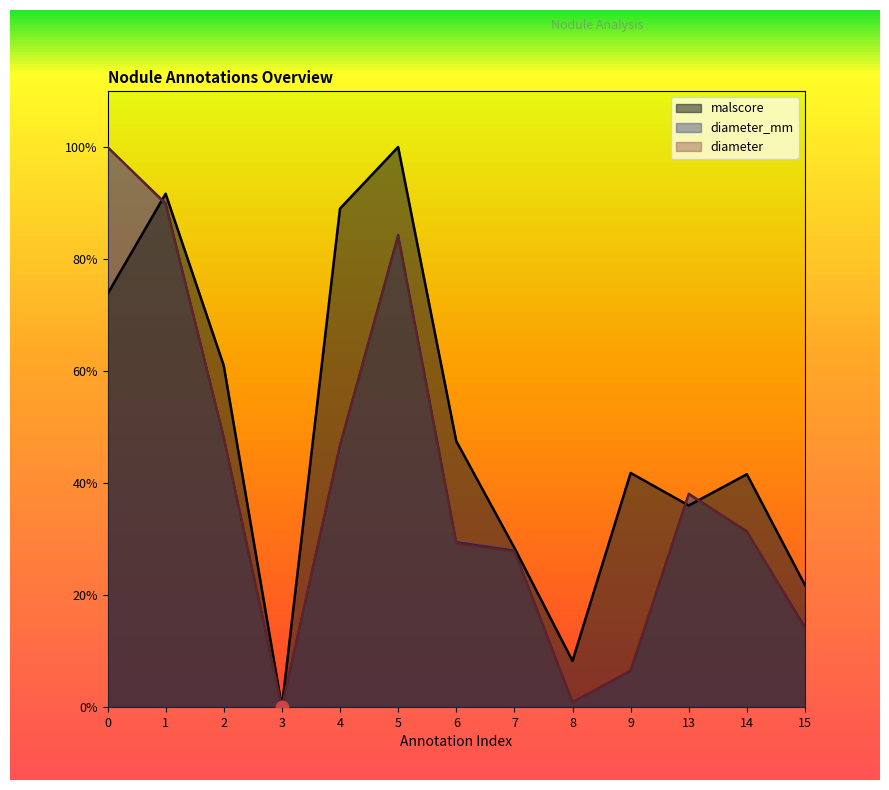

Which series has the largest total across all categories?

malscore